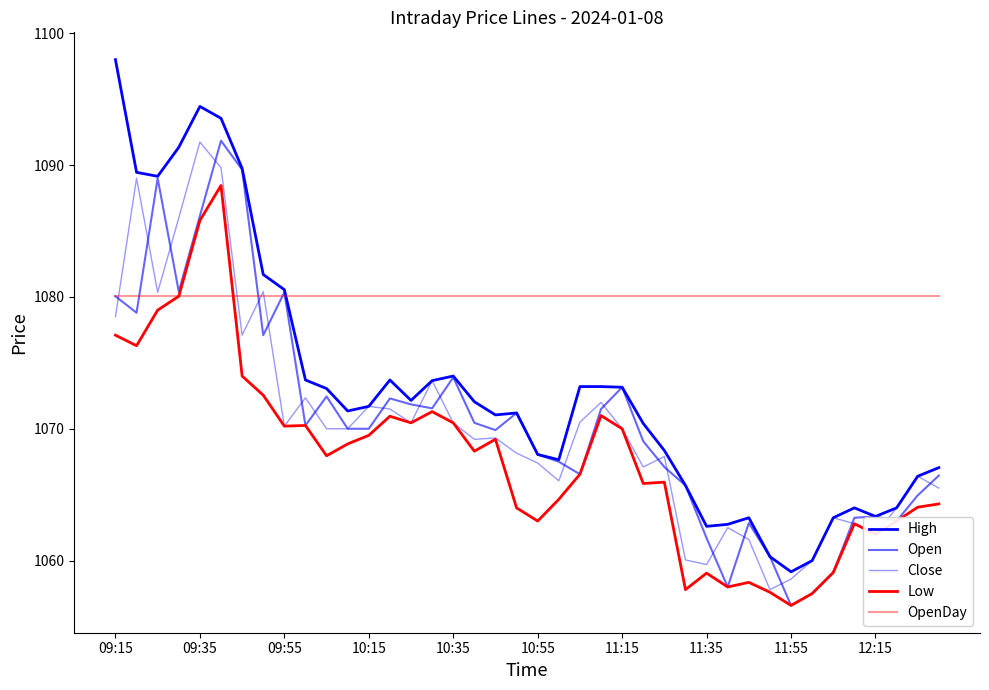

Count the number of data series in this chart.

5